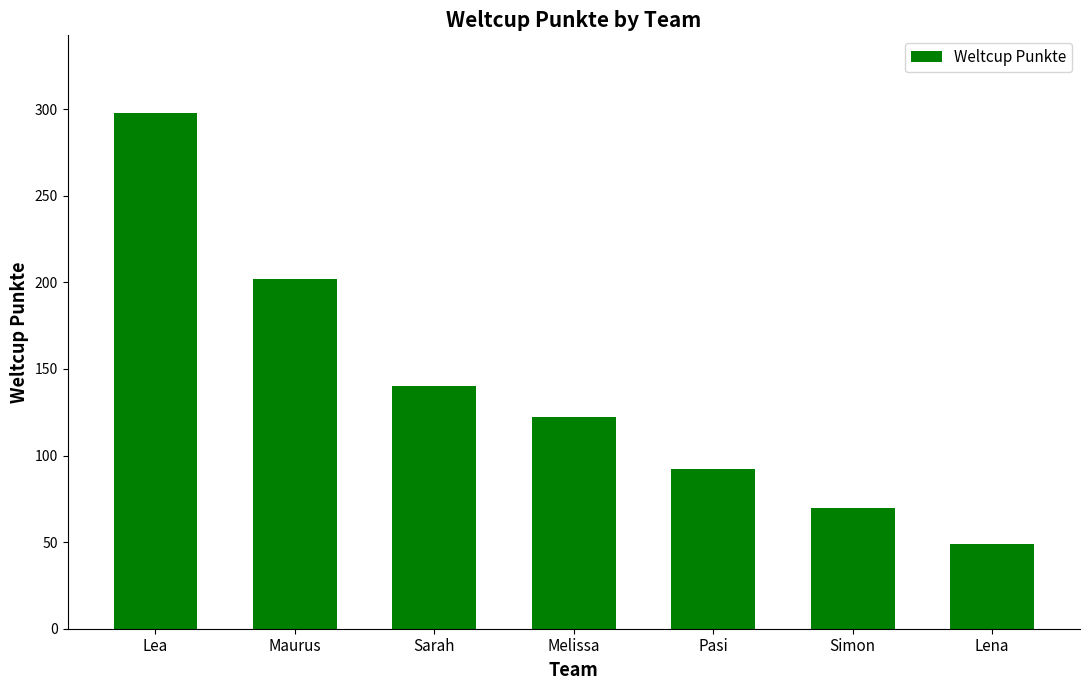

How many data points are less than 122?

3